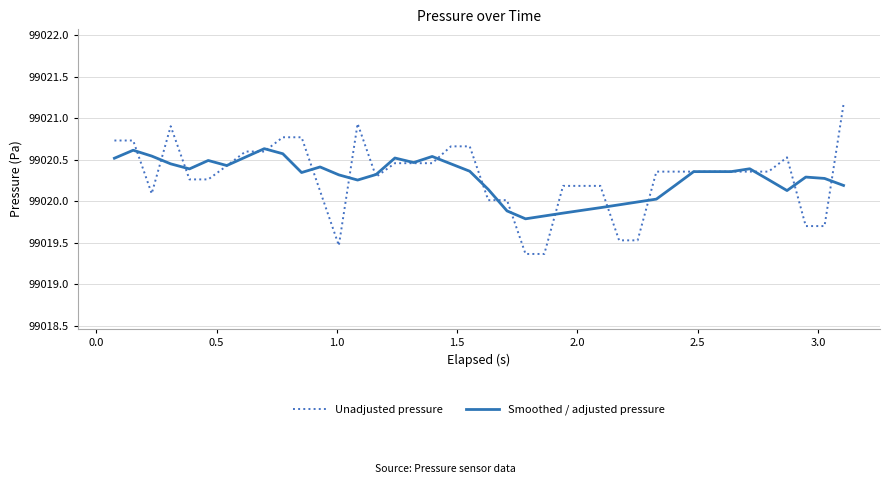

True or false: Unadjusted pressure and Smoothed / adjusted pressure cross at least once.

True